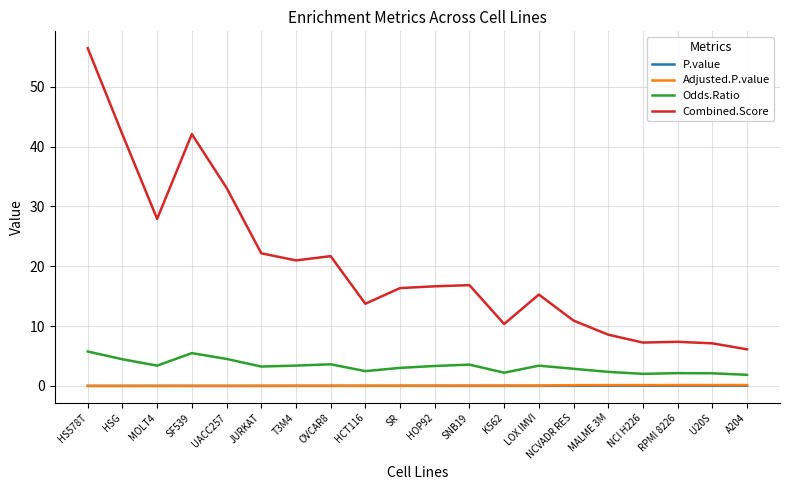

Which category has the highest value across all series?

HS578T